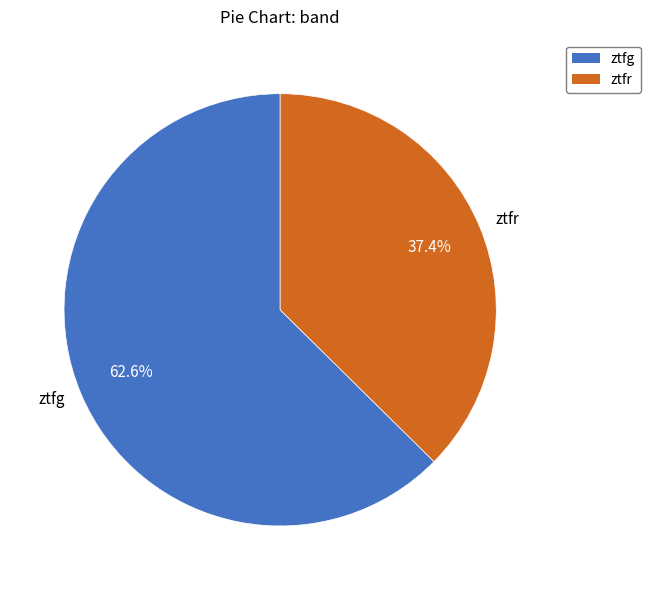

How many segments does this pie chart have?

2